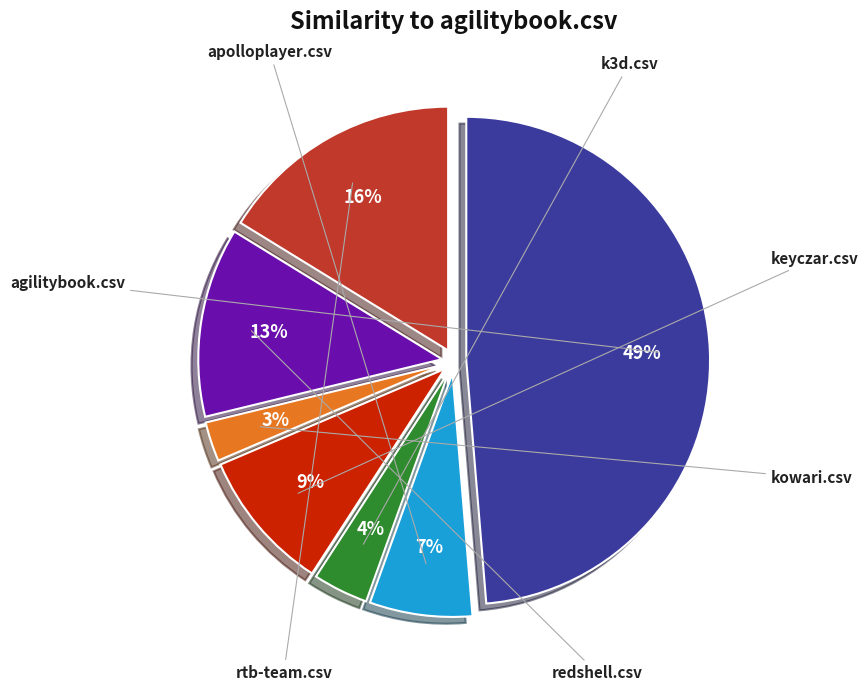

Which slice is the smallest?

kowari.csv